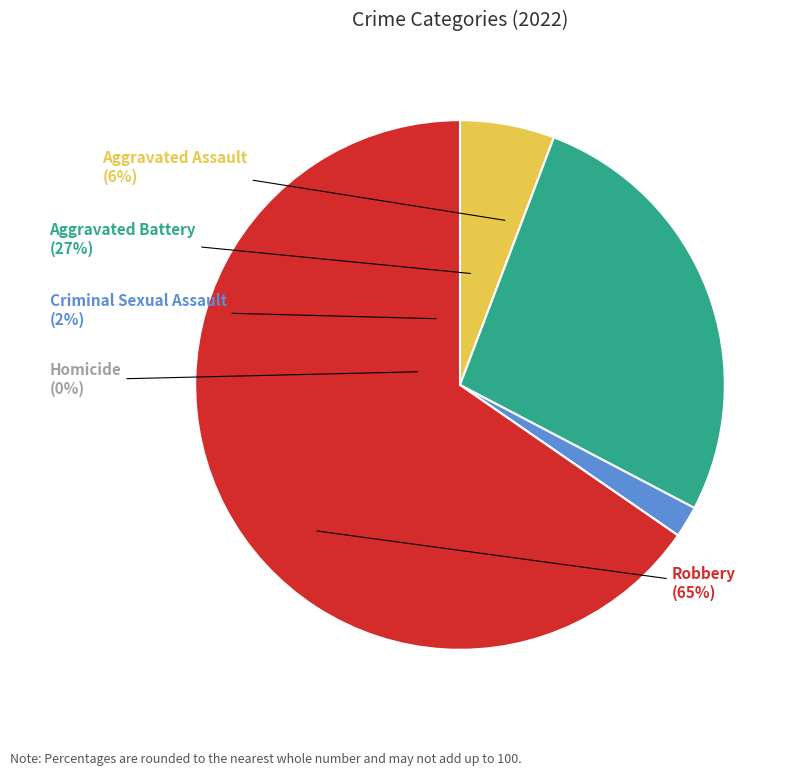

To the nearest percent, what portion does Aggravated Battery represent?

27%